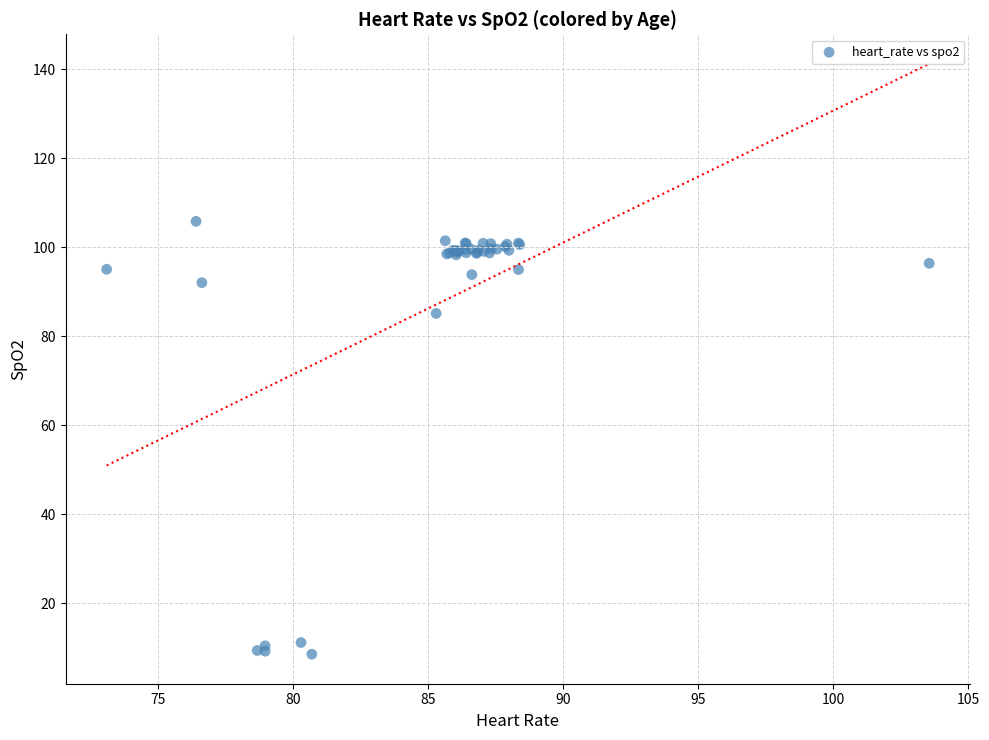

What Y value in the scatter plot is closest to 57?

85.1